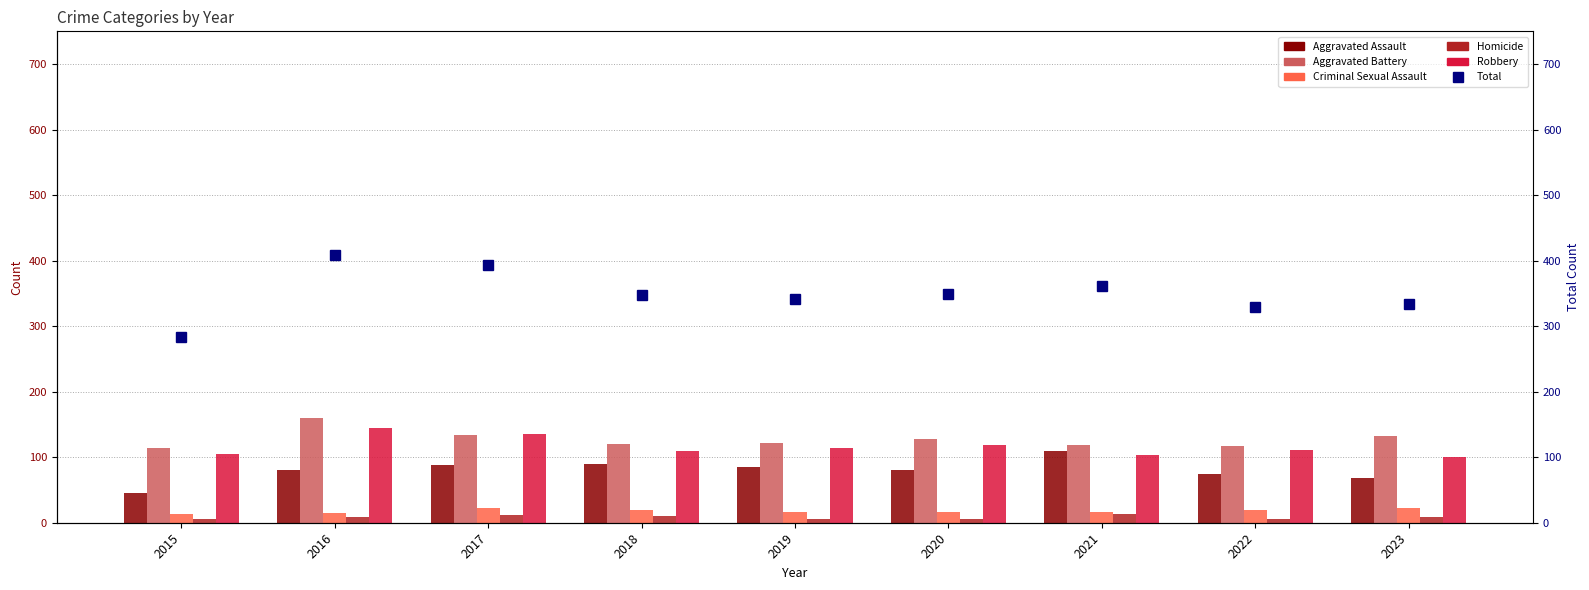

What value does the Aggravated Assault series have at 2015, to the nearest 5?

45